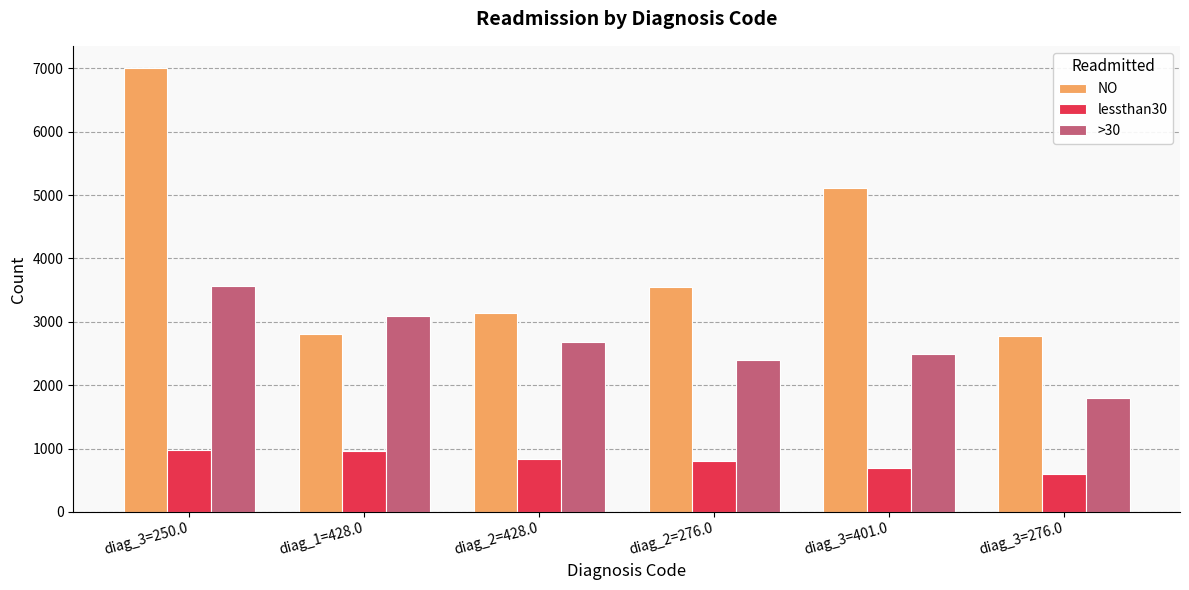

What is the label of the 3rd bar from the left?

diag_2=428.0